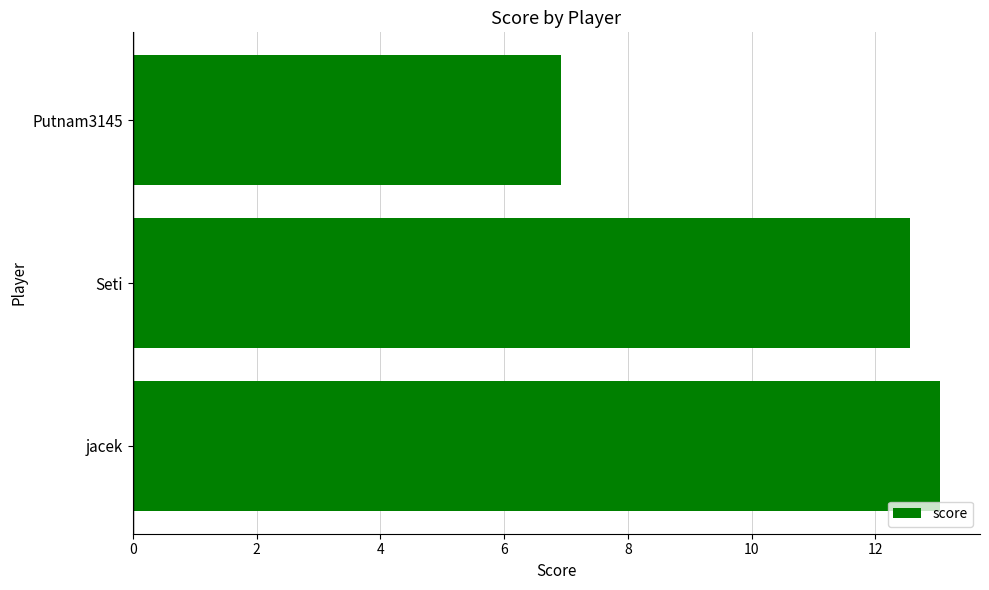

Is it true that the value at Putnam3145 is 6.9?

True